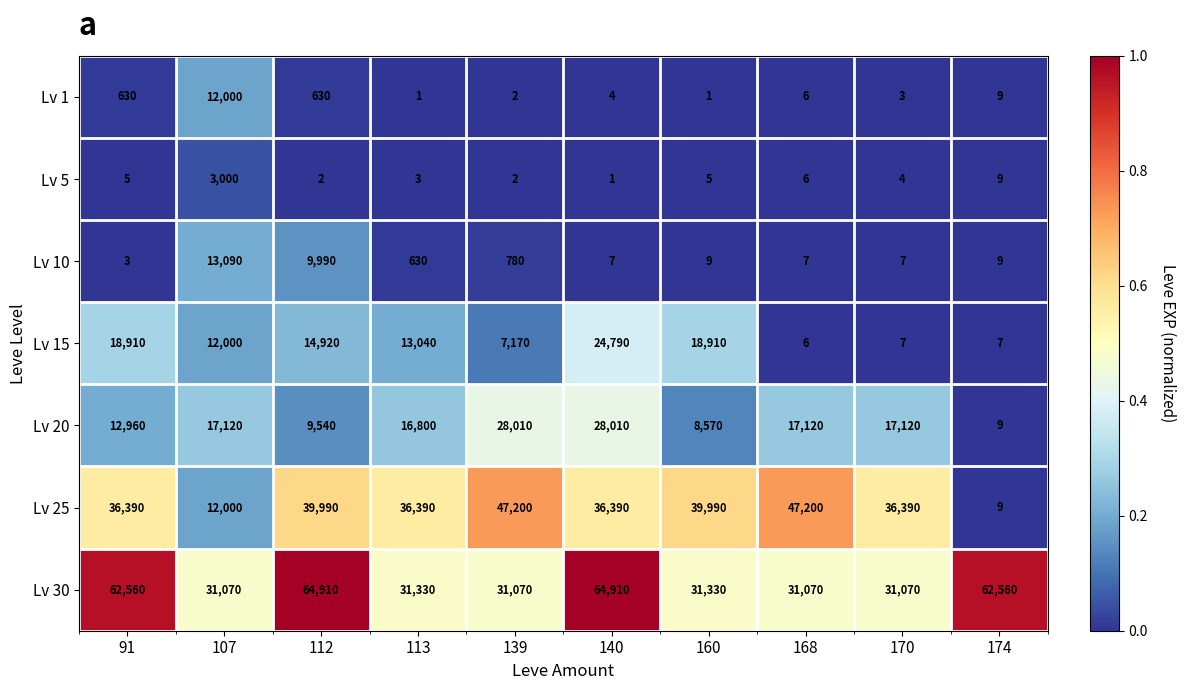

The value of Lv 25 at 107 is 21051. True or false?

False